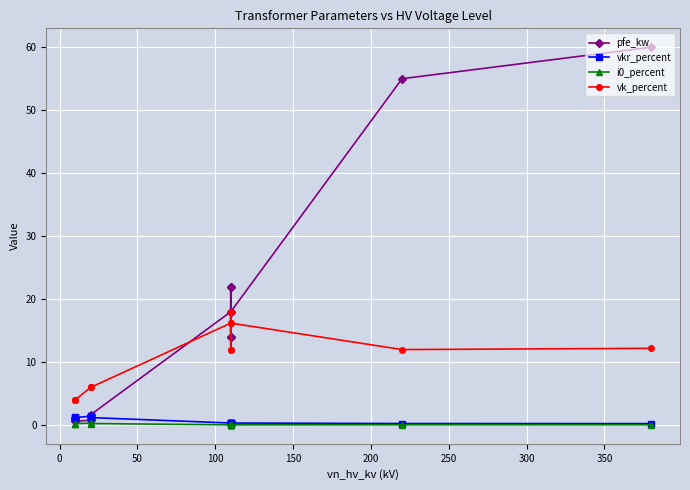

Which series has the widest spread of values?

pfe_kw